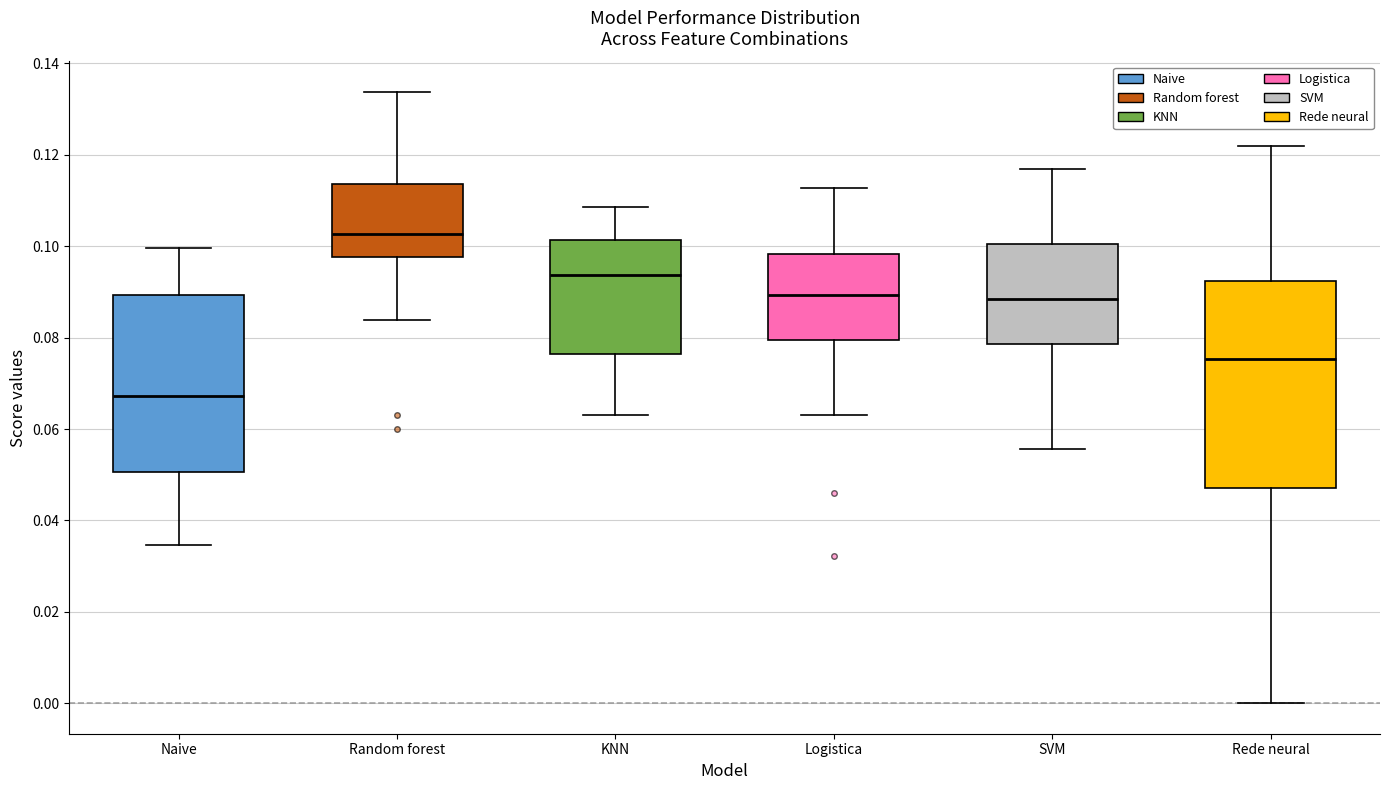

Which box's median line is the lowest?

Naive